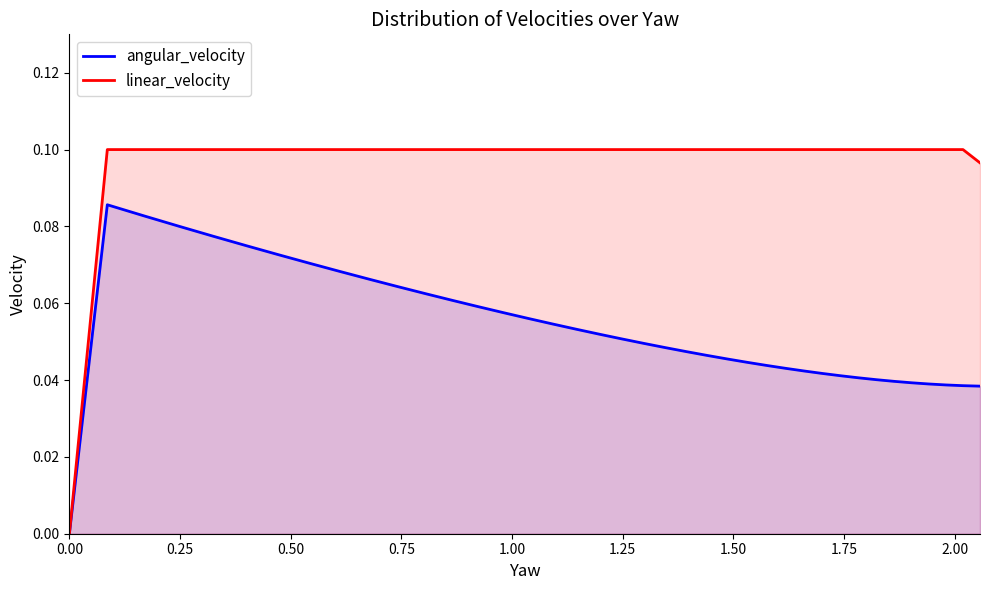

True or false: linear_velocity and angular_velocity intersect in this chart.

False